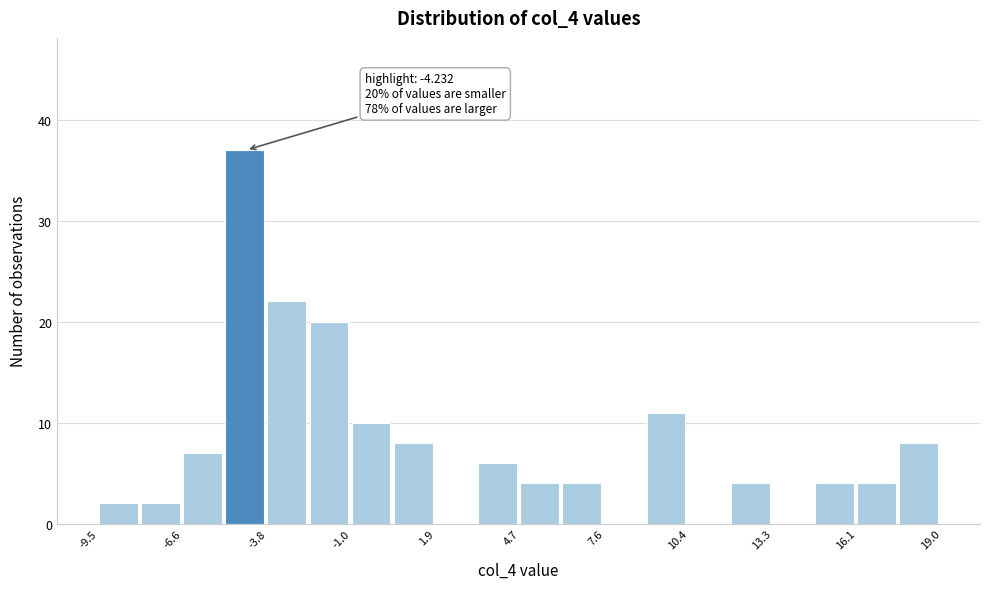

Around what value on the x-axis is the tallest bar? Give the approximate position of its centre, as read against the axis.

-4.5